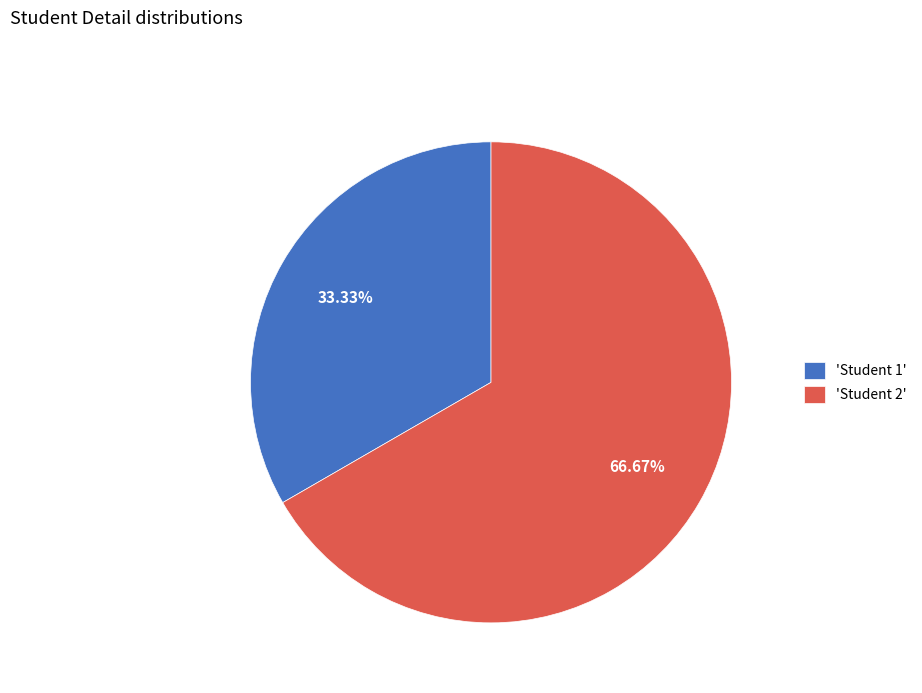

Which slice represents more than half of the pie?

'Student 2'